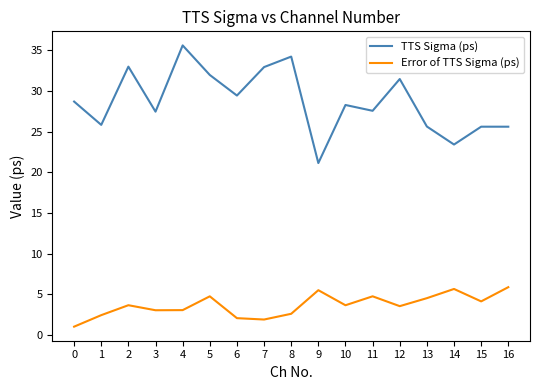

Which series has the largest range (max minus min)?

TTS Sigma (ps)